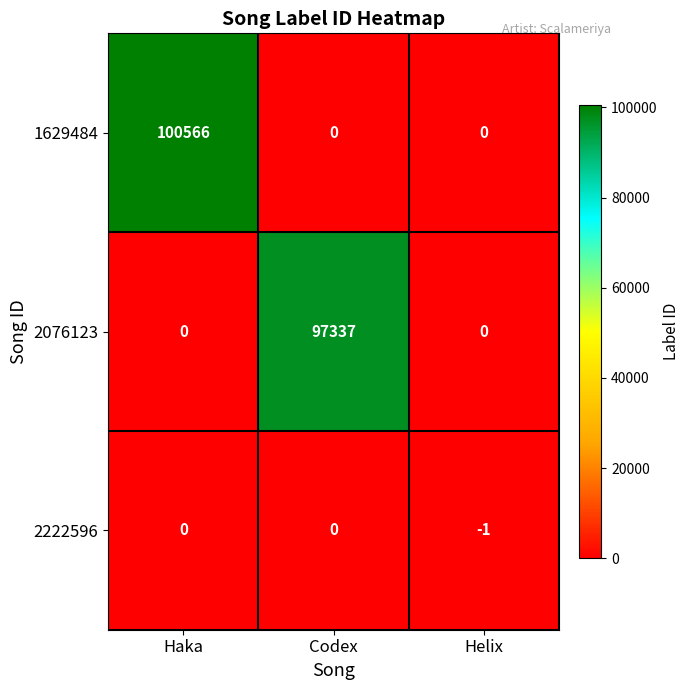

Which series has the largest range (max minus min)?

1629484